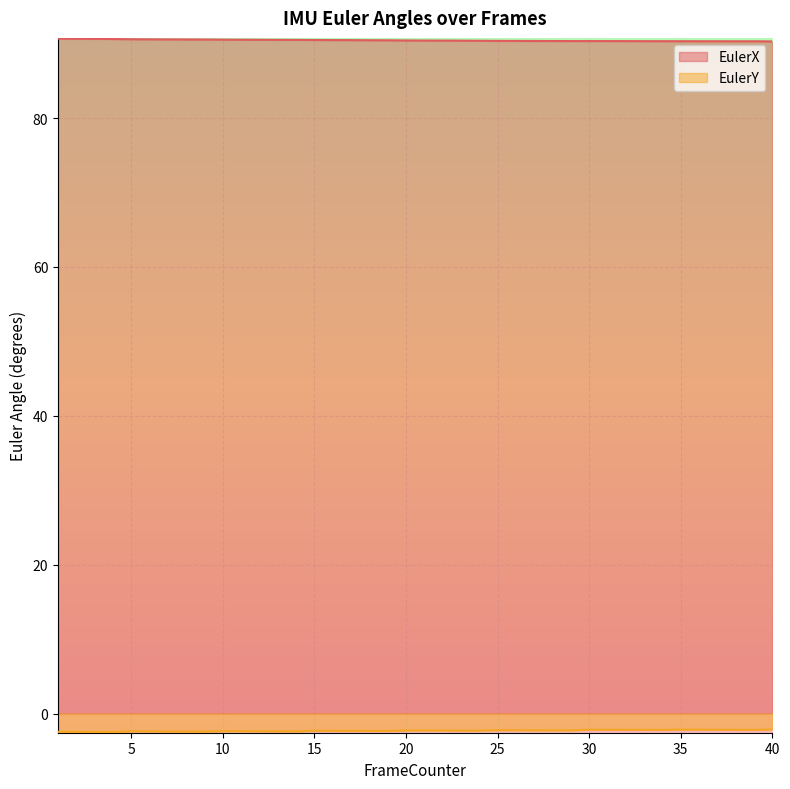

How many distinct data groups are displayed?

2